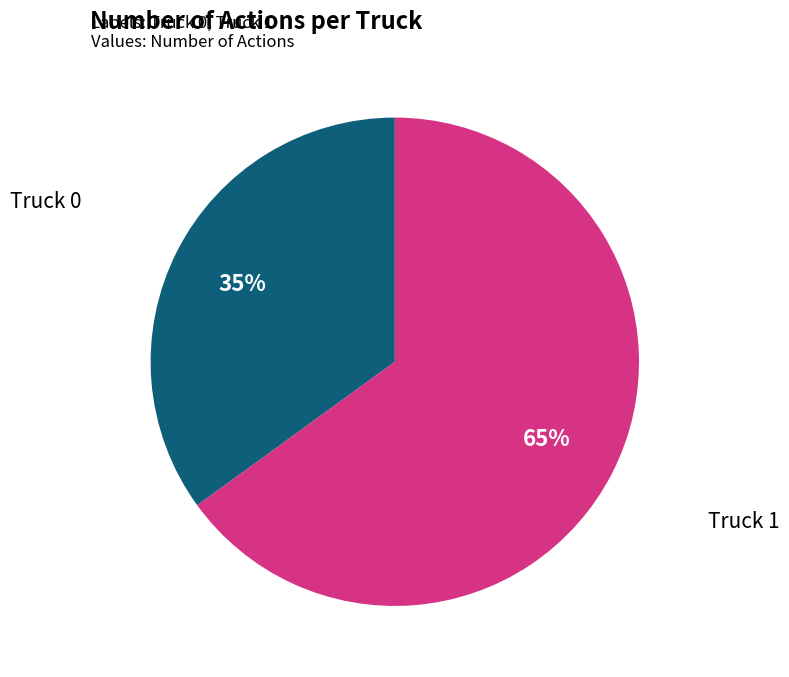

To the nearest percent, what is the average slice percentage?

50%